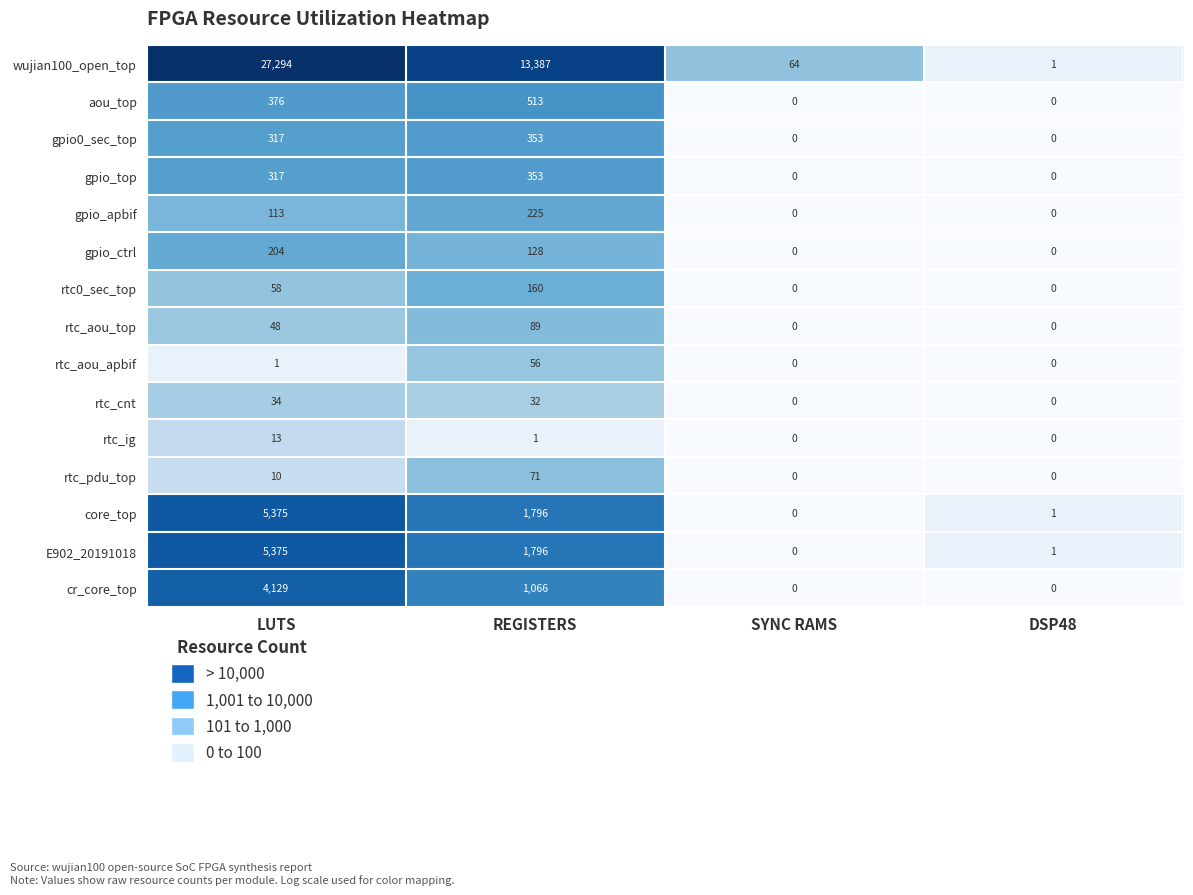

What is the maximum value shown in the chart?

27294